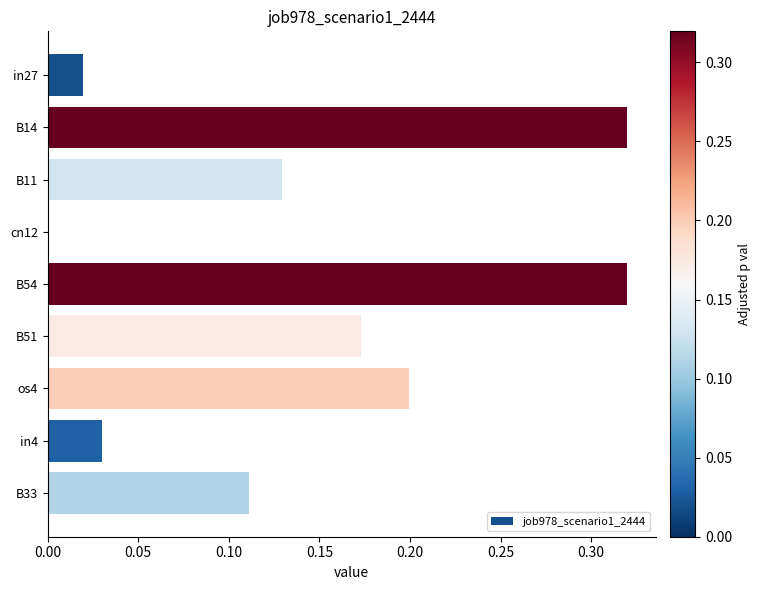

The chart shows a value of 0.2 at B51. True or false?

True